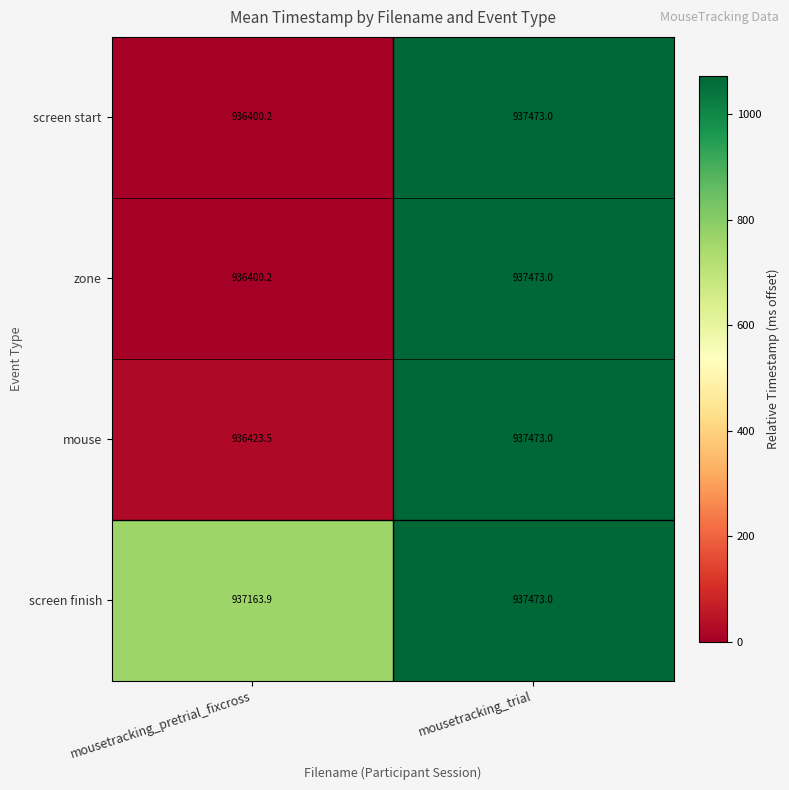

How many values in the screen finish series are below 937473?

1